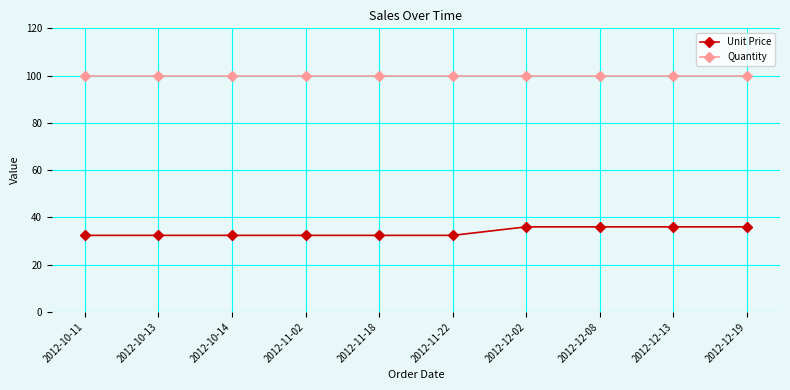

What is the total value across all series at 2012-10-14?

132.4